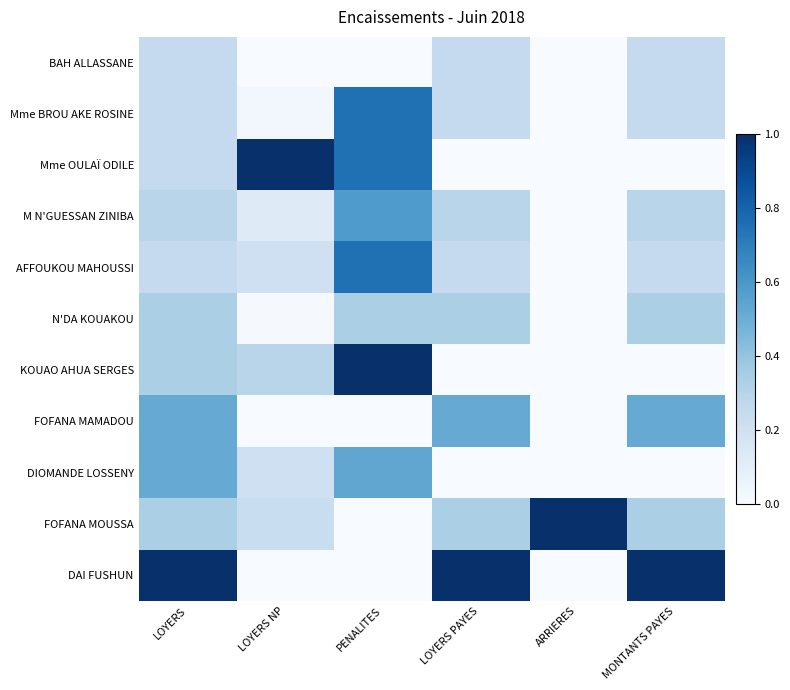

Which series has the largest total across all categories?

DAI FUSHUN